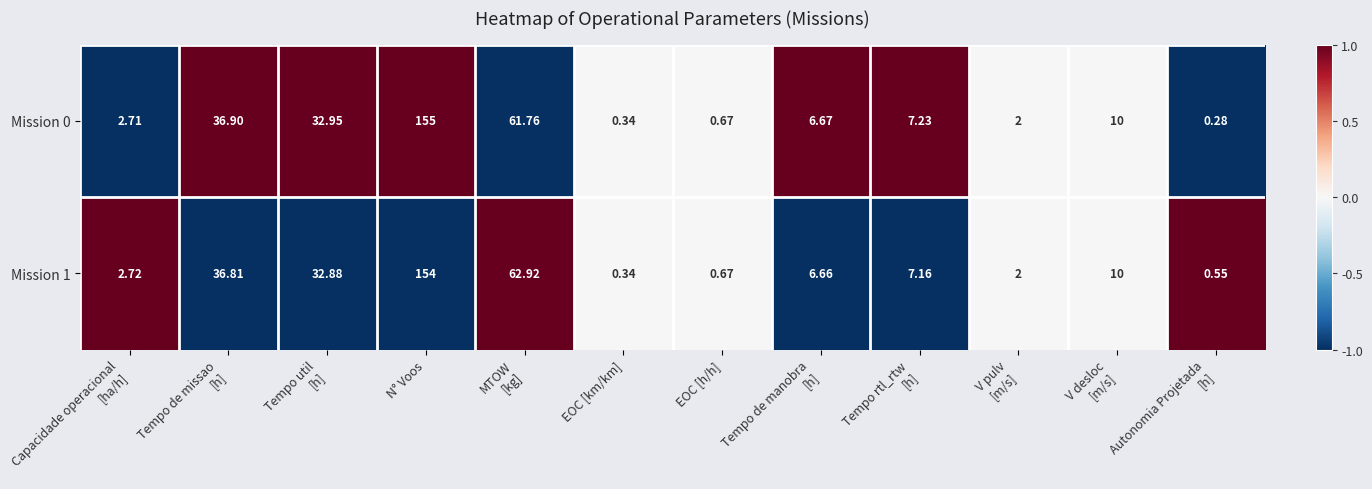

At which category is the sum across all series the highest?

N° Voos